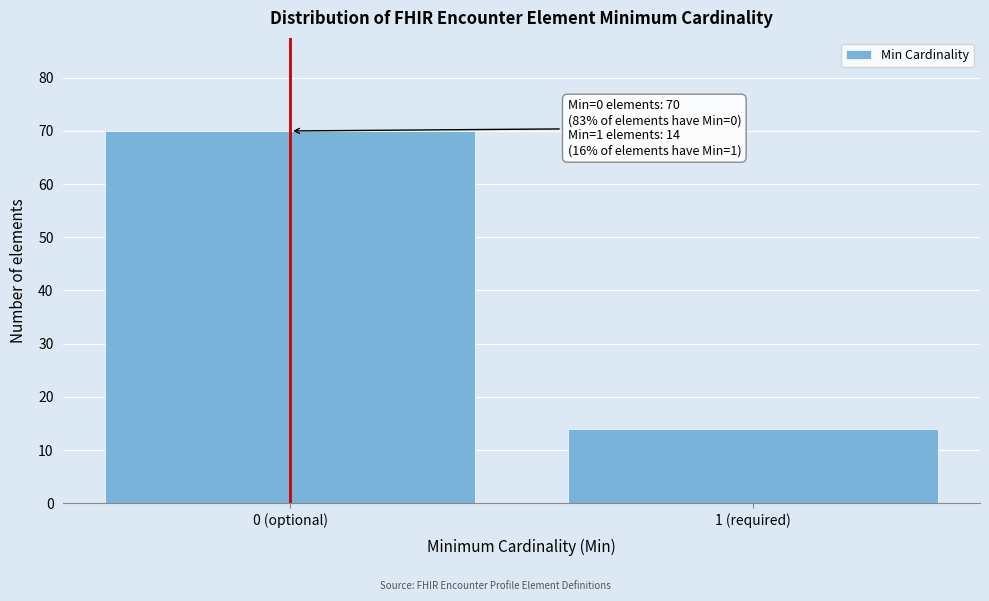

Reading left to right, list all the values displayed in this chart.

70	14